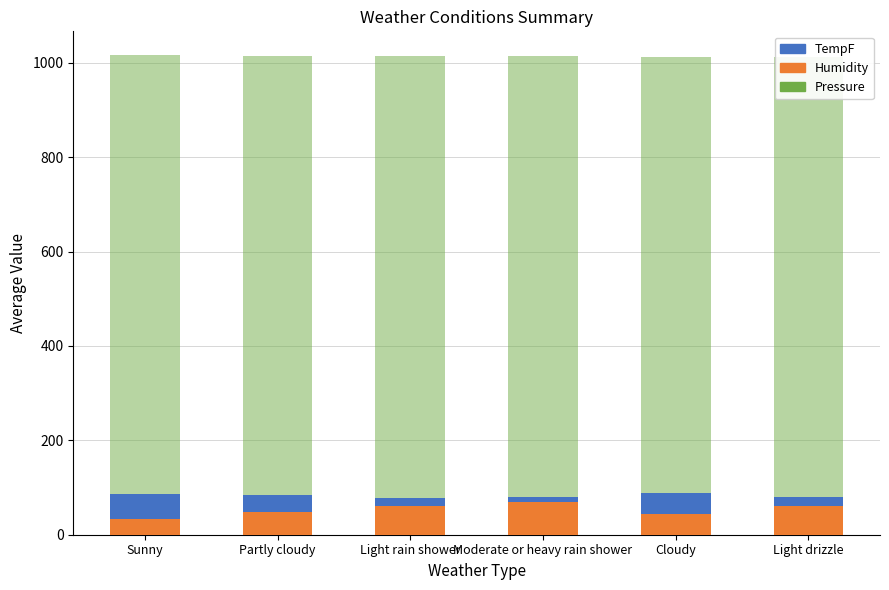

Is the value of Pressure at Partly cloudy greater than the value of TempF at Light drizzle?

Yes